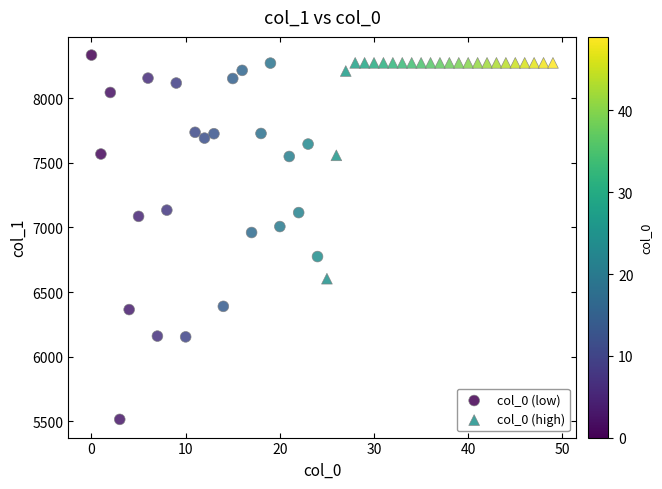

Which series contains the lowest Y value?

col_0 (low)